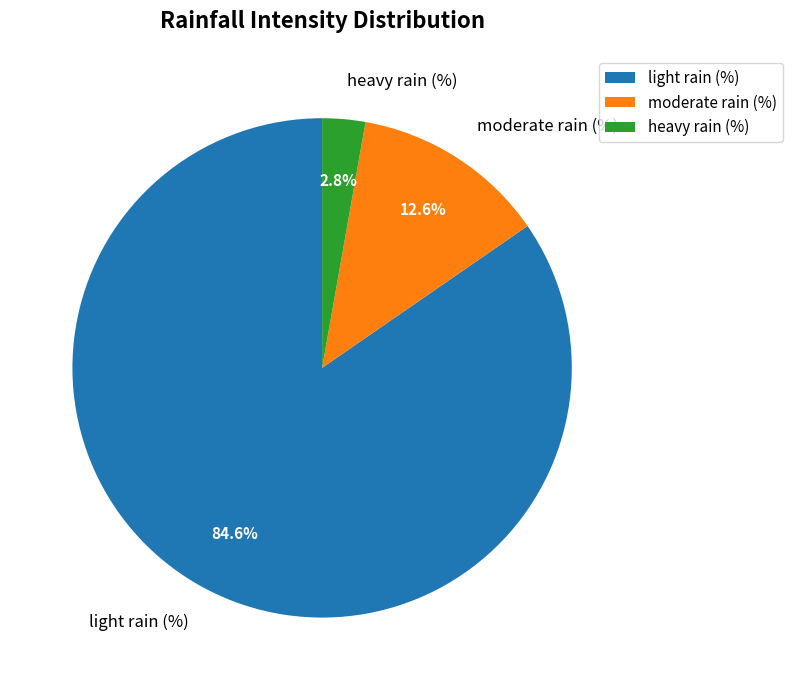

Approximately how many times larger is the value at moderate rain (%) compared to heavy rain (%)?

4.5